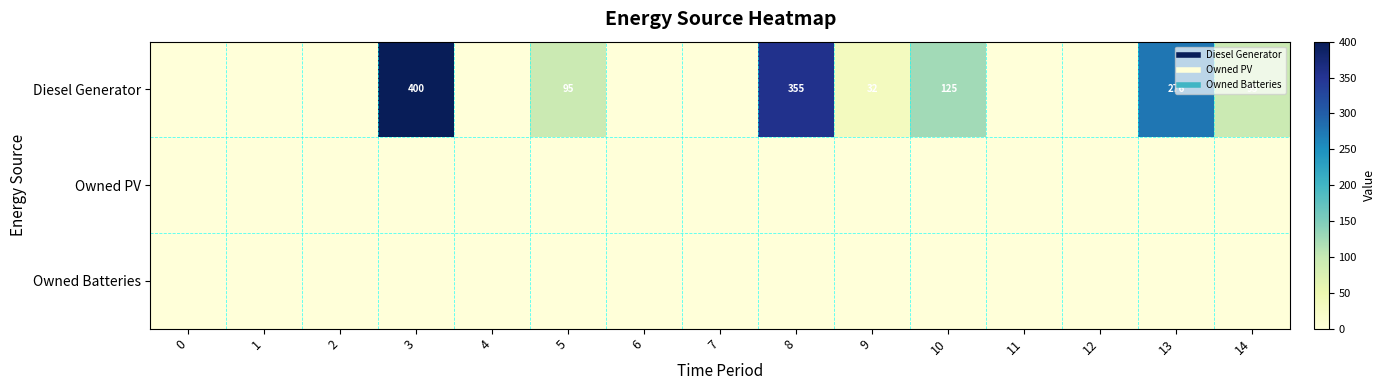

List the labels in order of Owned Batteries value, smallest first.

0, 1, 2, 3, 4, 5, 6, 7, 8, 9, 10, 11, 12, 13, 14